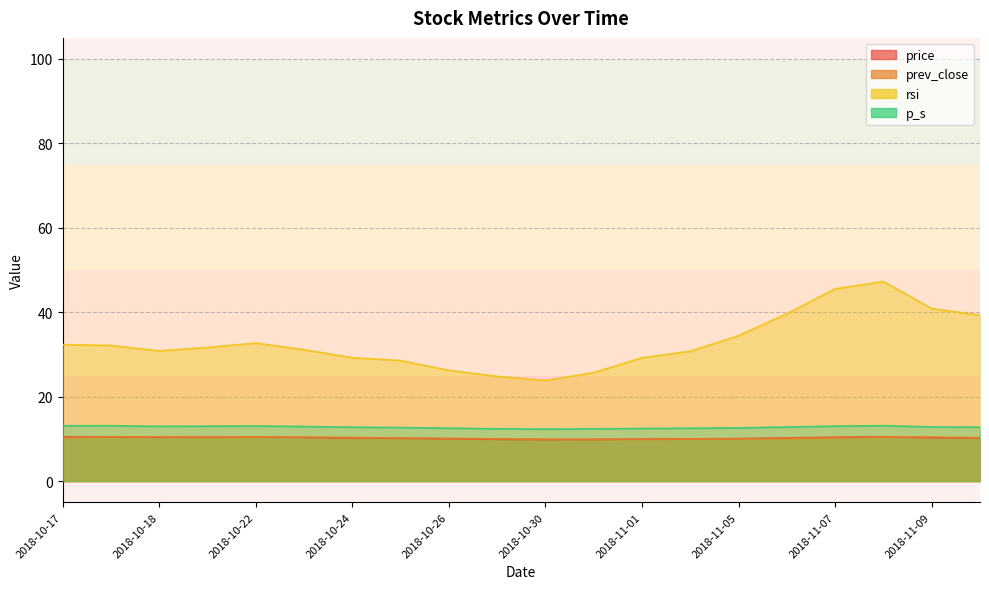

What is the sum of the rsi values at 2018-11-12 and 2018-11-03?

70.1